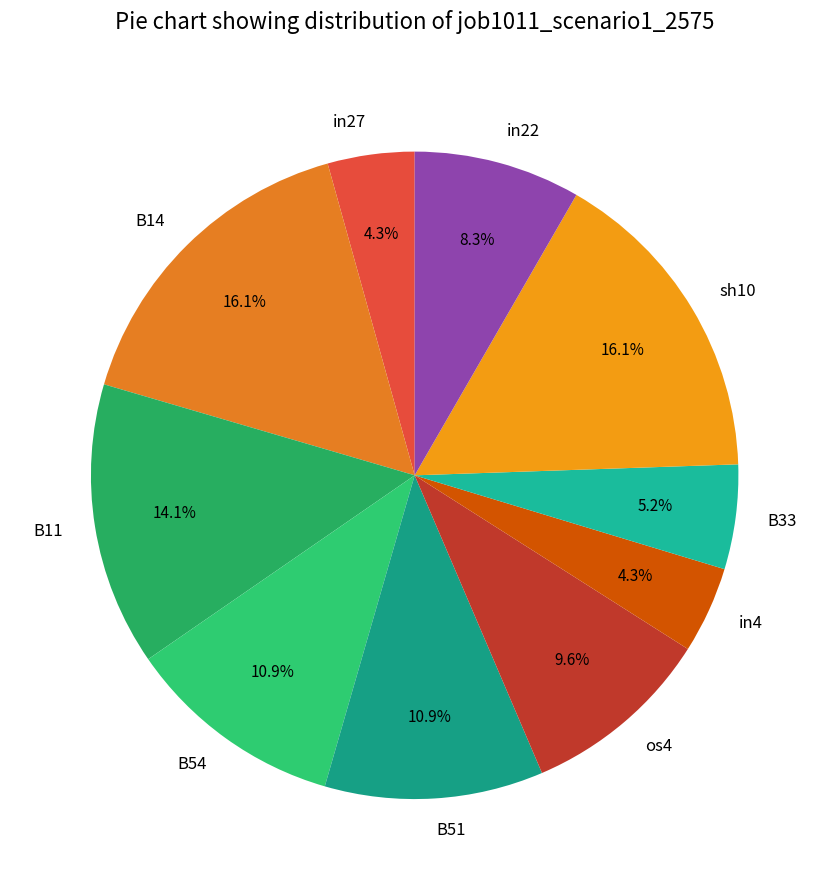

Does B54 represent more than half of the total?

No